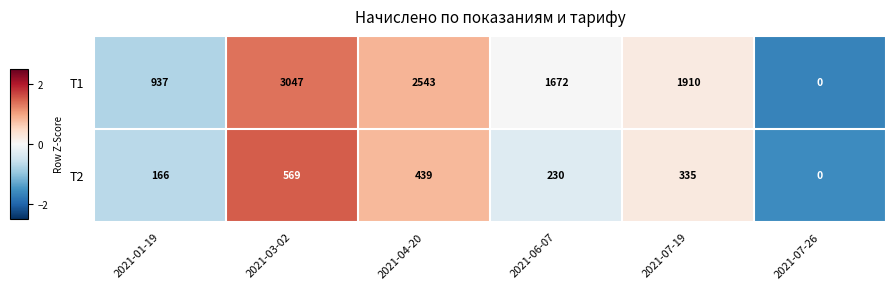

Which series has the widest spread of values?

Т1